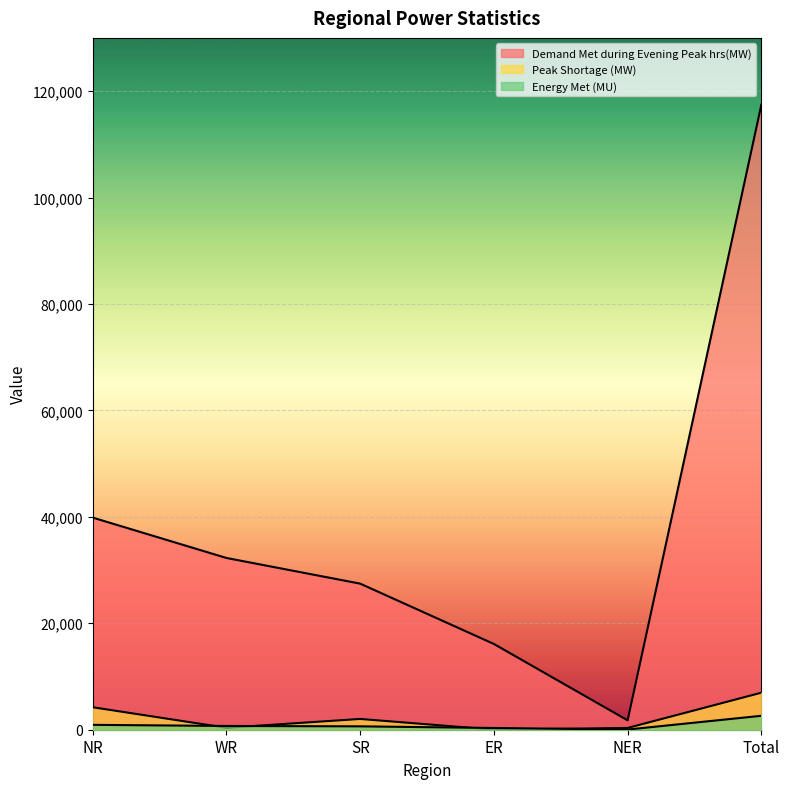

True or false: Energy Met (MU) and Demand Met during Evening Peak hrs(MW) intersect in this chart.

False